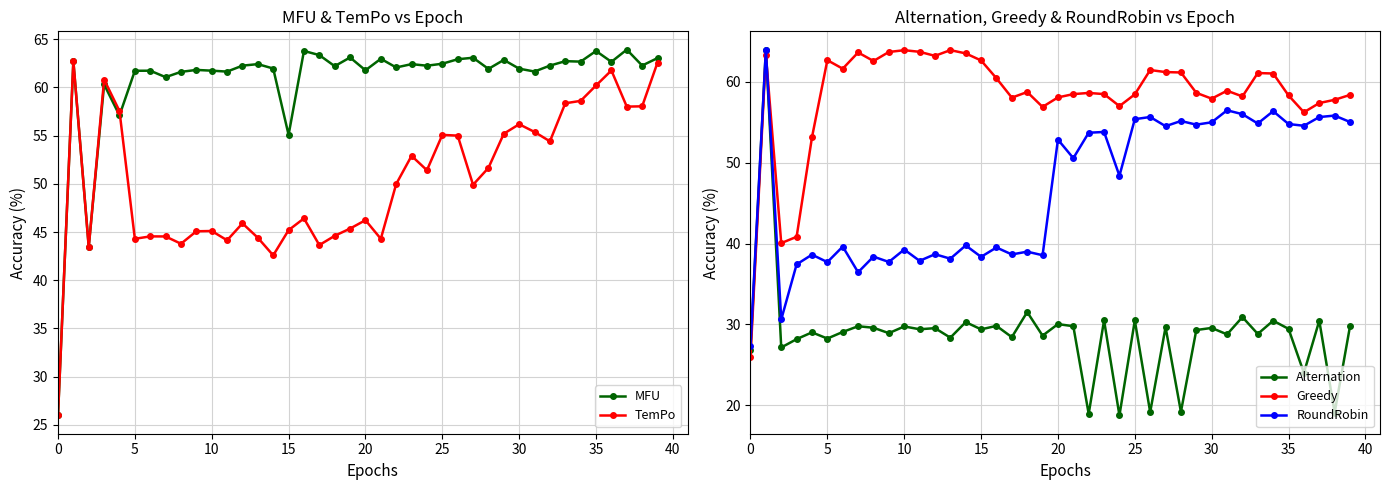

Does the chart display data point markers on the line(s)?

Yes